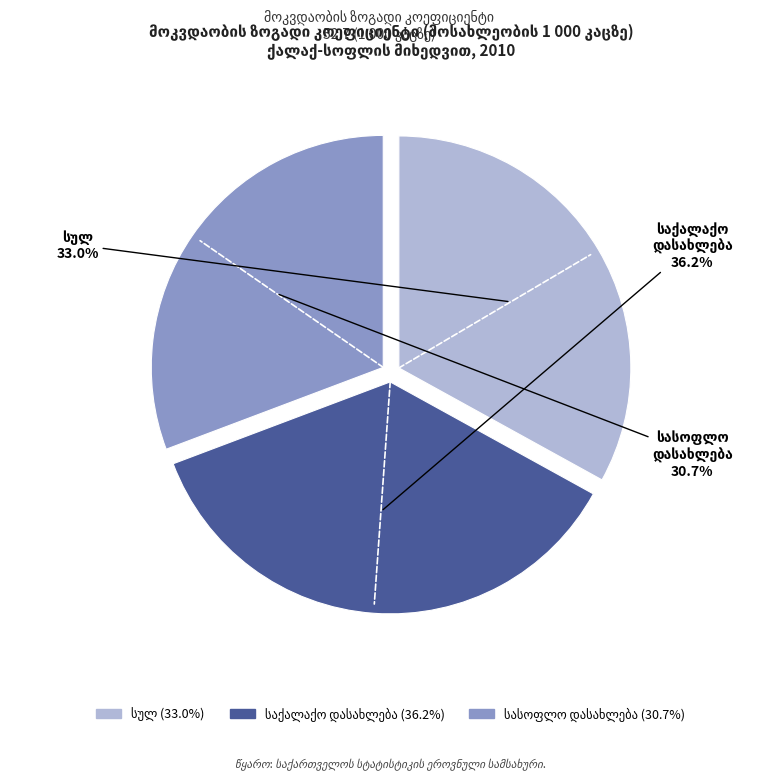

Is there any slice that represents more than half of the pie?

No